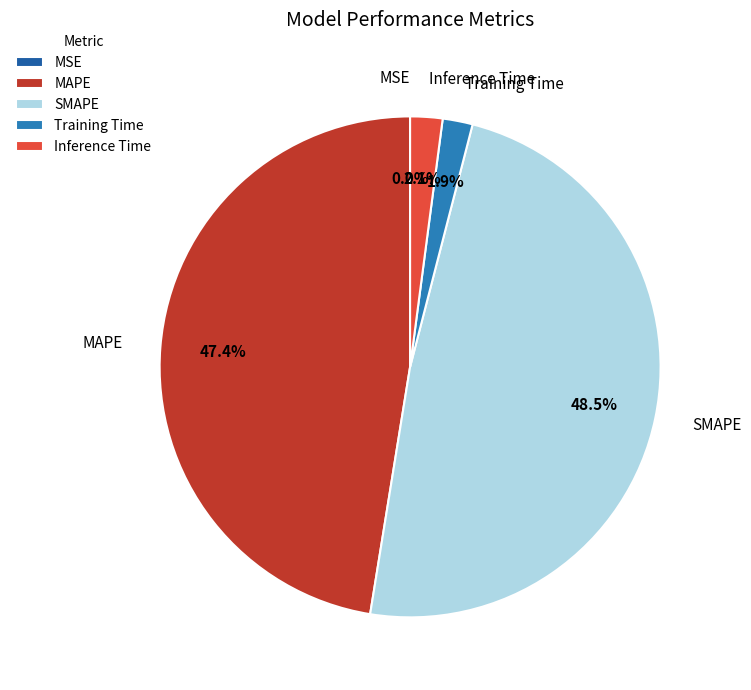

What portion of the pie excludes Inference Time?

97.9%